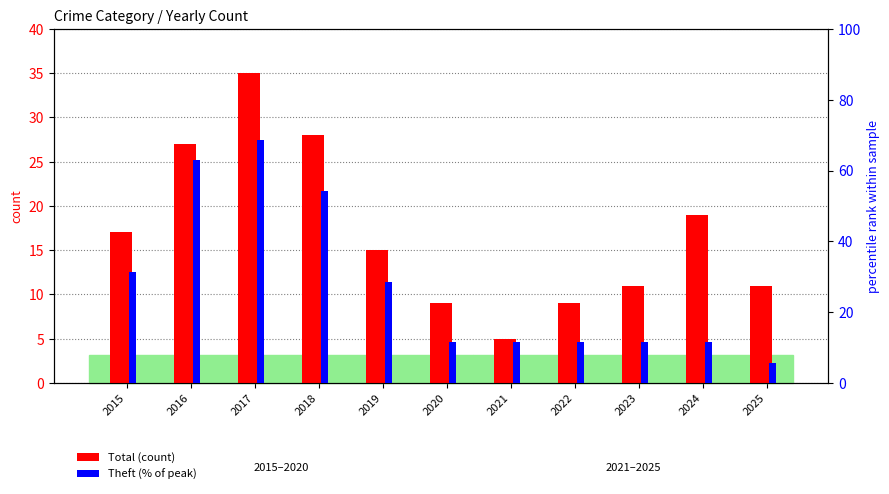

Which category has the highest value across all series?

2017